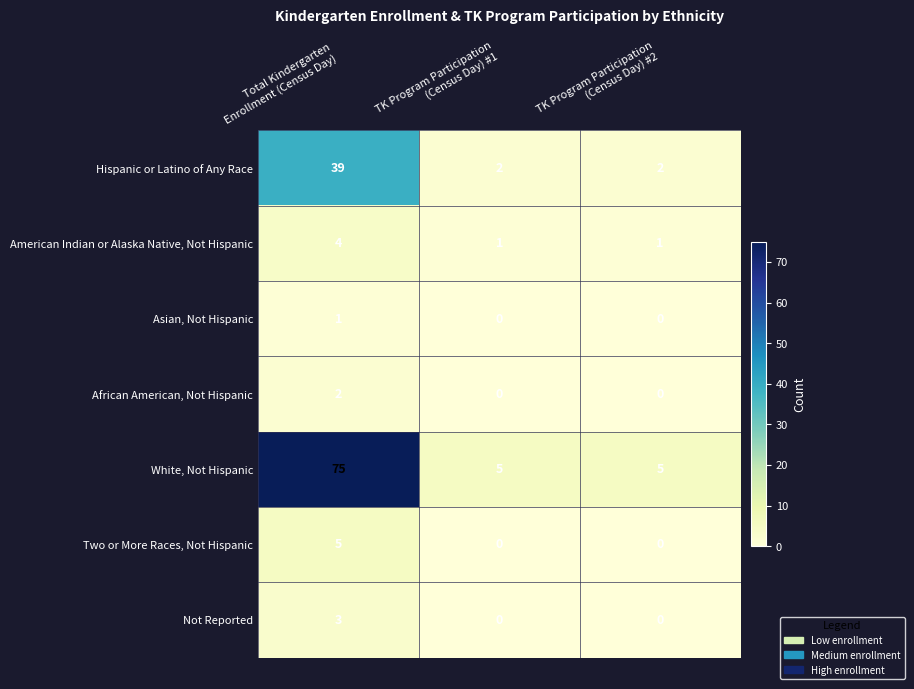

How many data points does each series have?

3